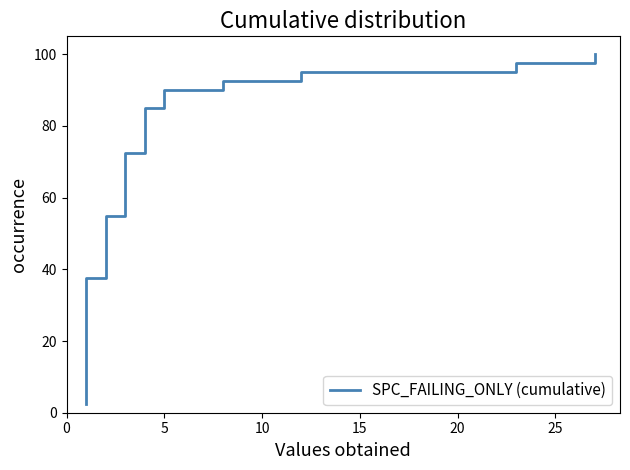

True or false: the data has more than 2 interior local peaks.

False